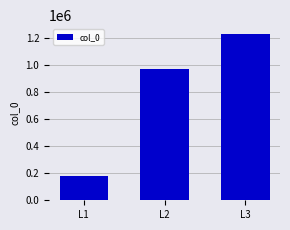

Where is the data nearest to the value 707051?

L2